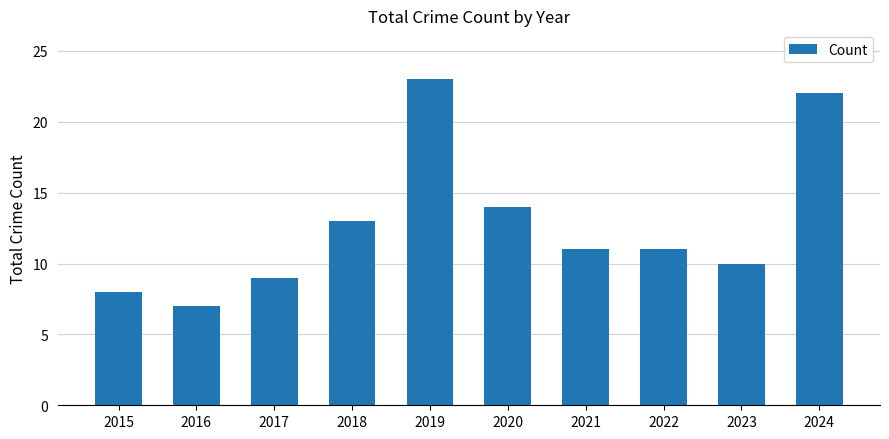

Which label corresponds to the smallest value in the chart?

2016